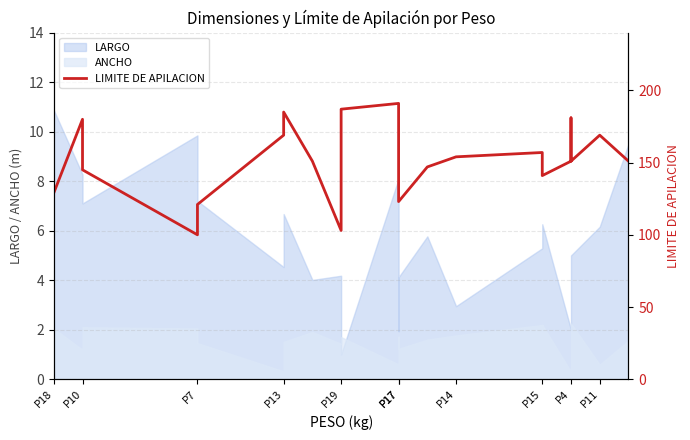

The value at P13 is 269. True or false?

False